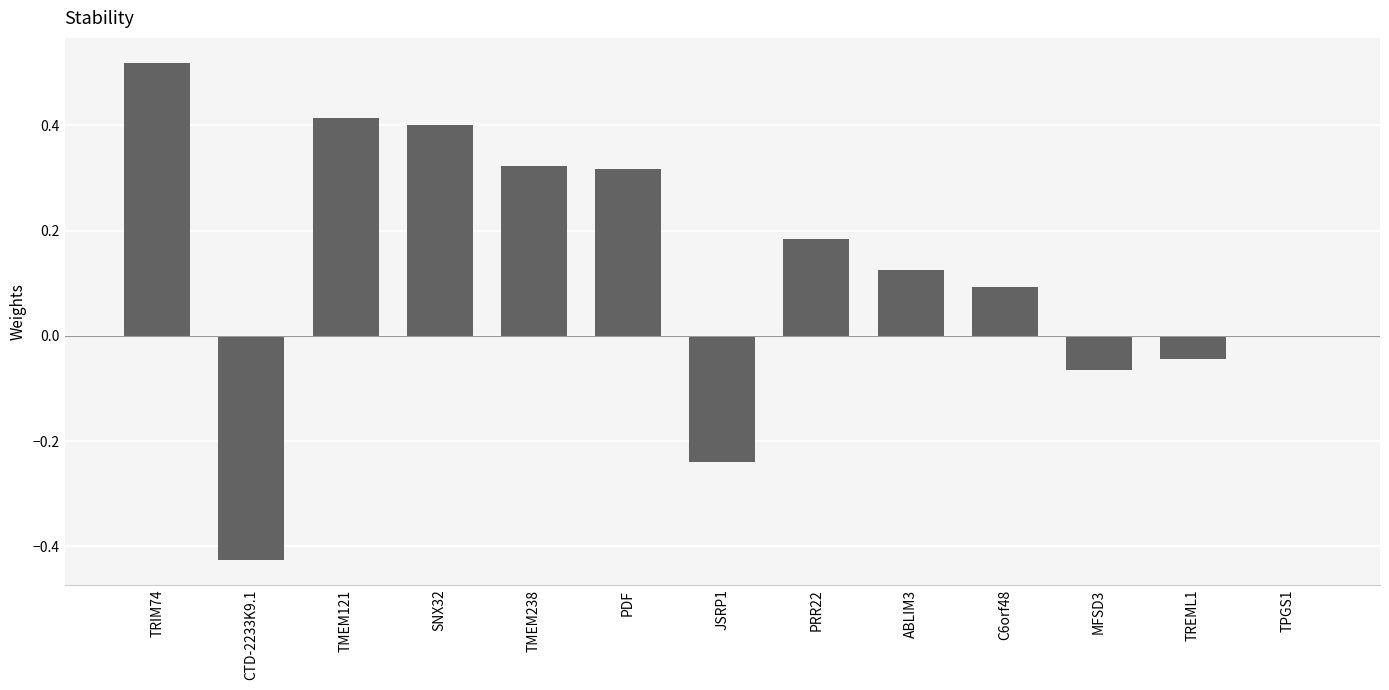

Which label corresponds to the largest value in the chart?

TRIM74